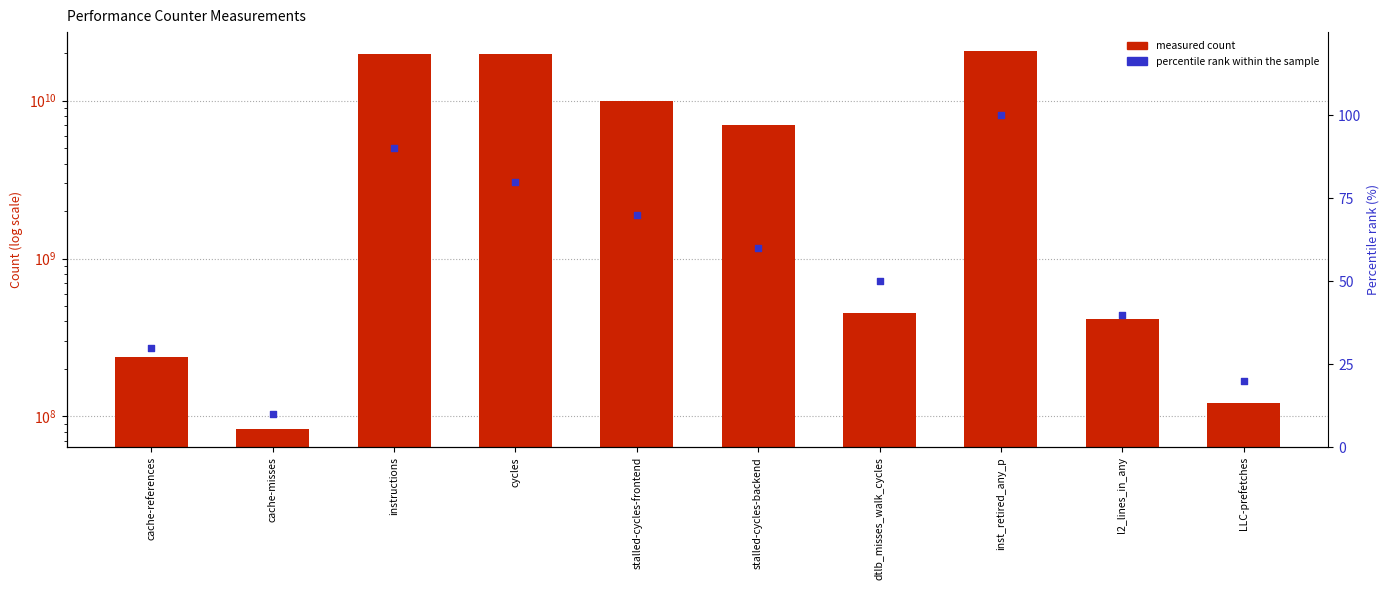

At which category is the sum across all series the highest?

inst_retired_any_p